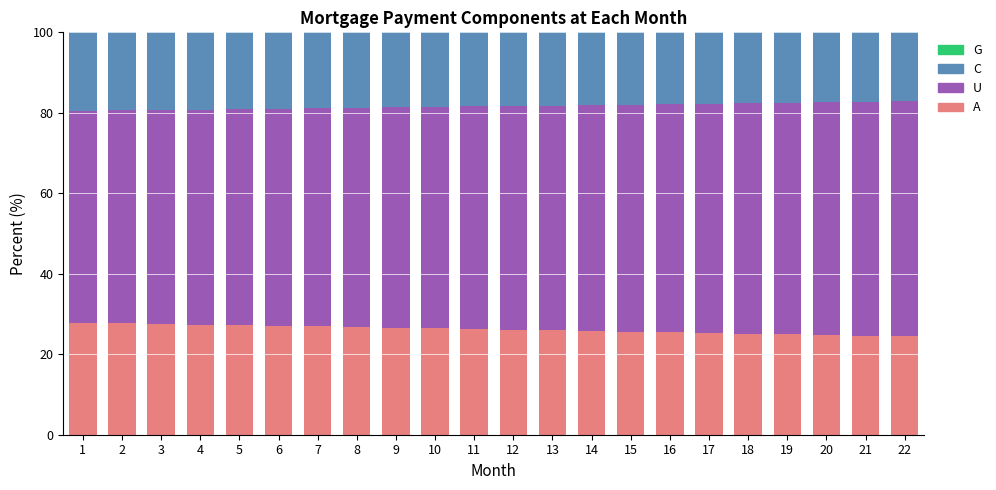

Are the bars horizontal?

No